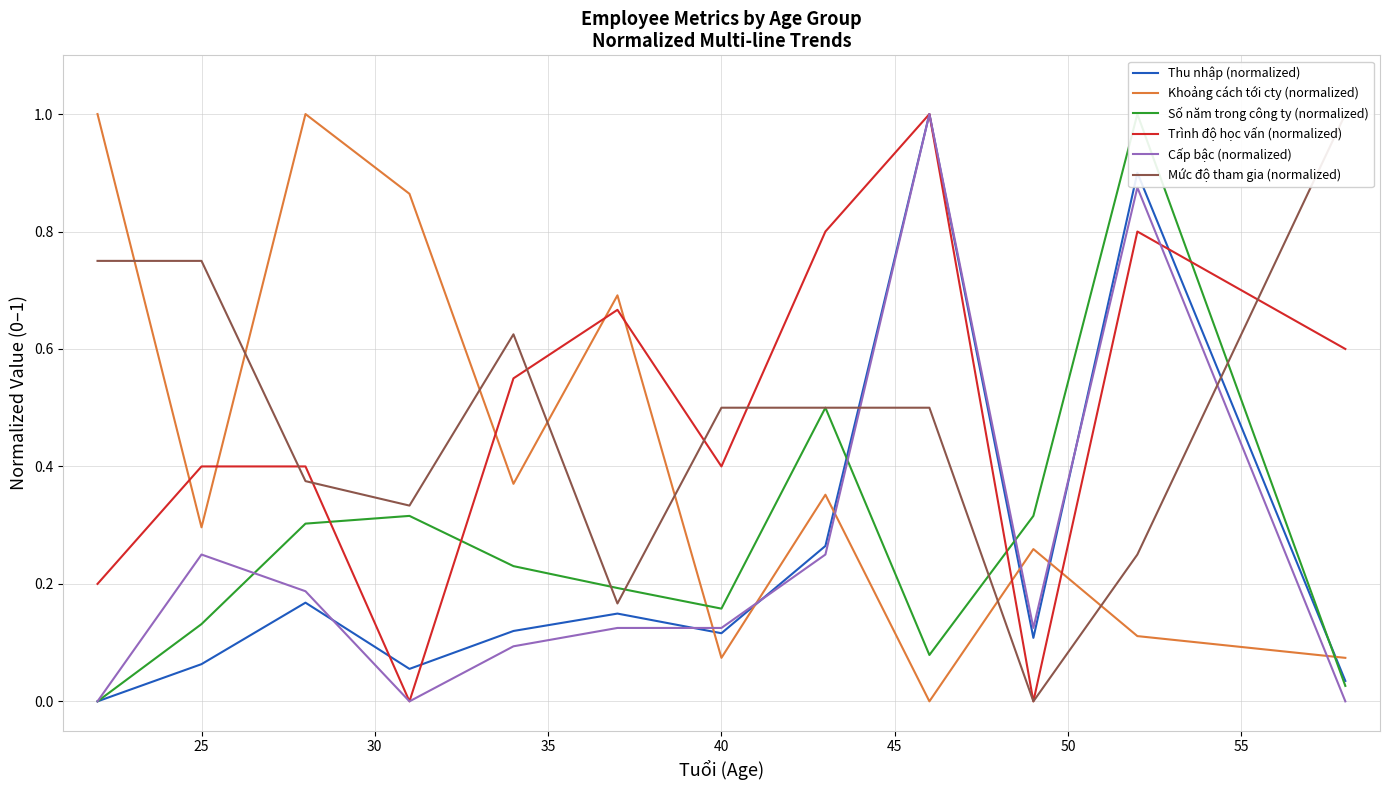

After their last crossing, which series has the higher values: Cấp bậc (normalized) or Khoảng cách tới cty (normalized)?

Khoảng cách tới cty (normalized)